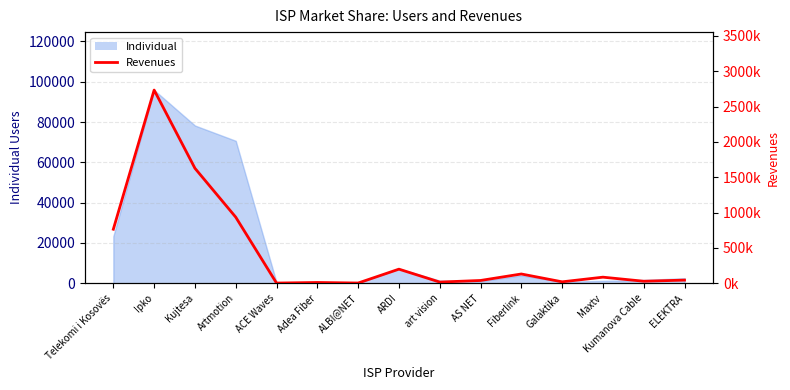

At which category does the data reach its first local peak?

Ipko